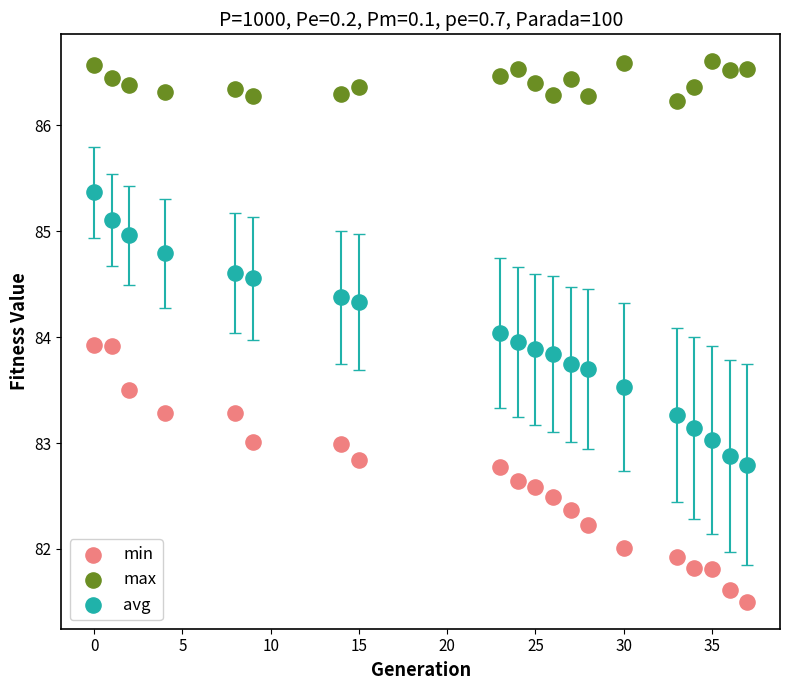

What is the X range (max minus min) for the scatter plot?

37.0